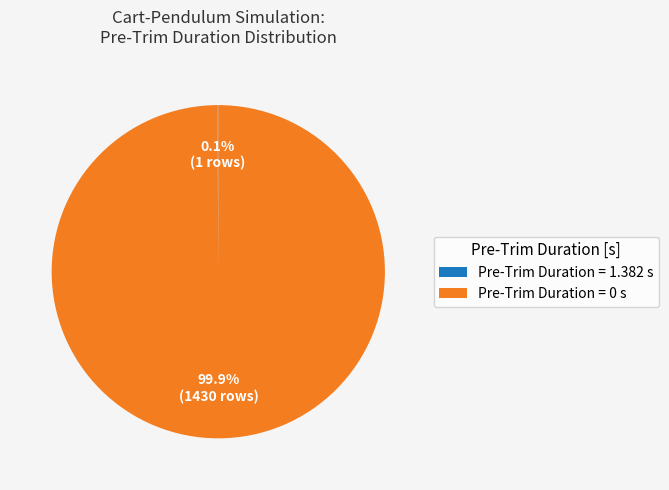

Which category accounts for the majority?

Pre-Trim Duration = 0 s